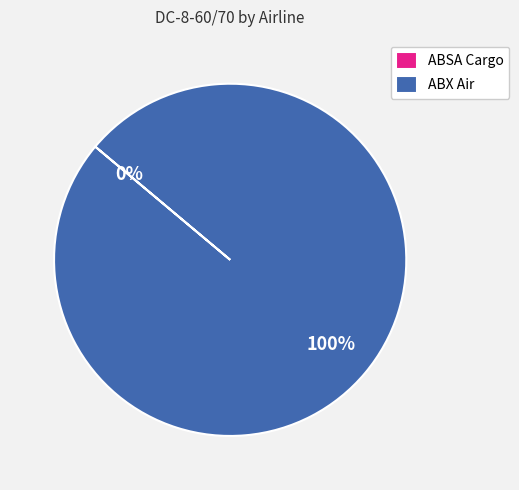

What percentage is the ABX Air slice, to the nearest percent?

100%